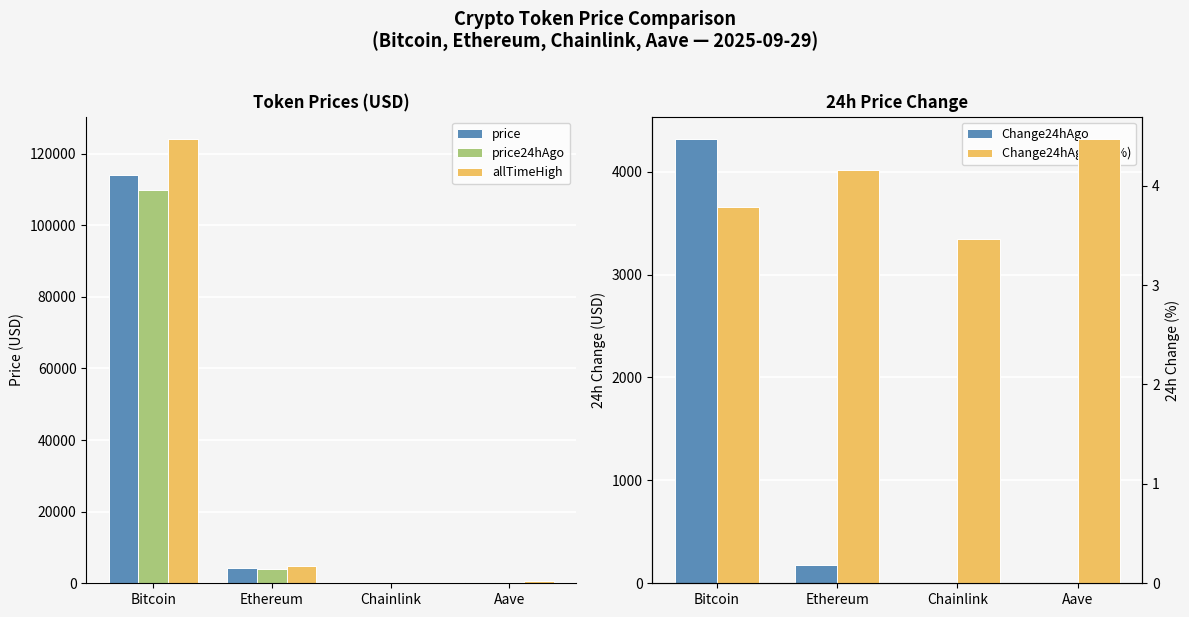

What is the smallest value displayed?

0.8